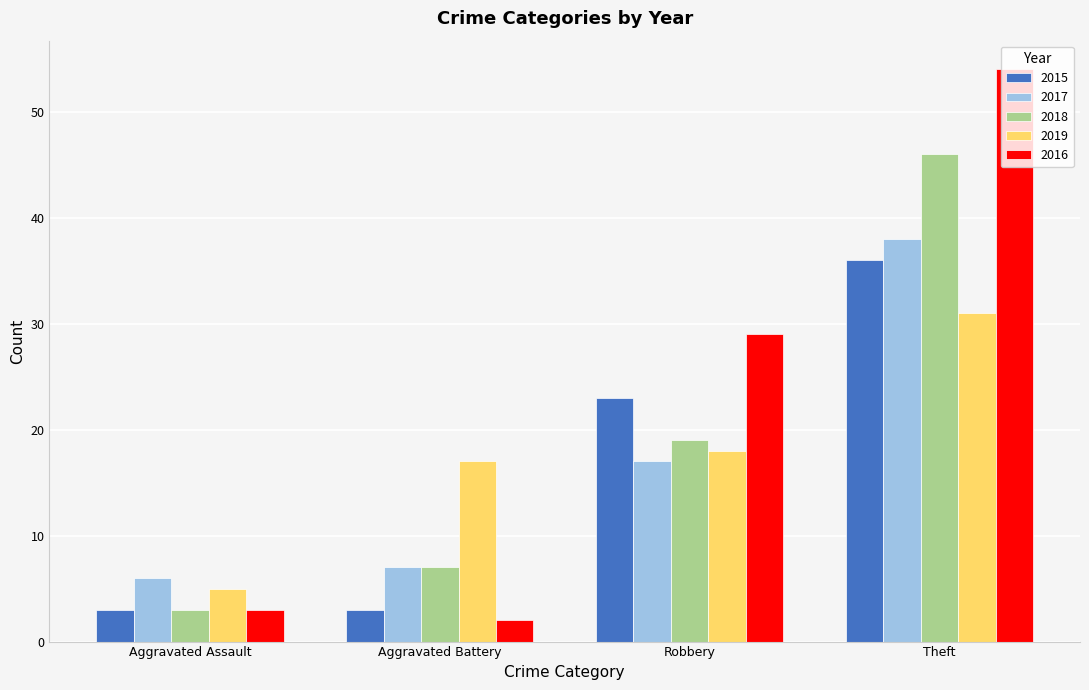

What is the spread (max minus min) of values at Theft?

23